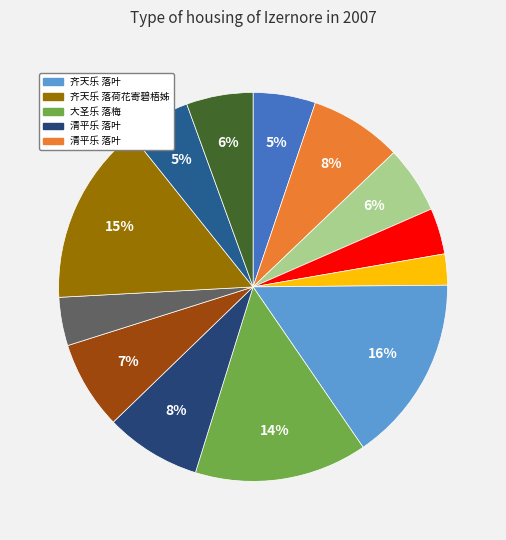

Count the number of slices in the pie.

13